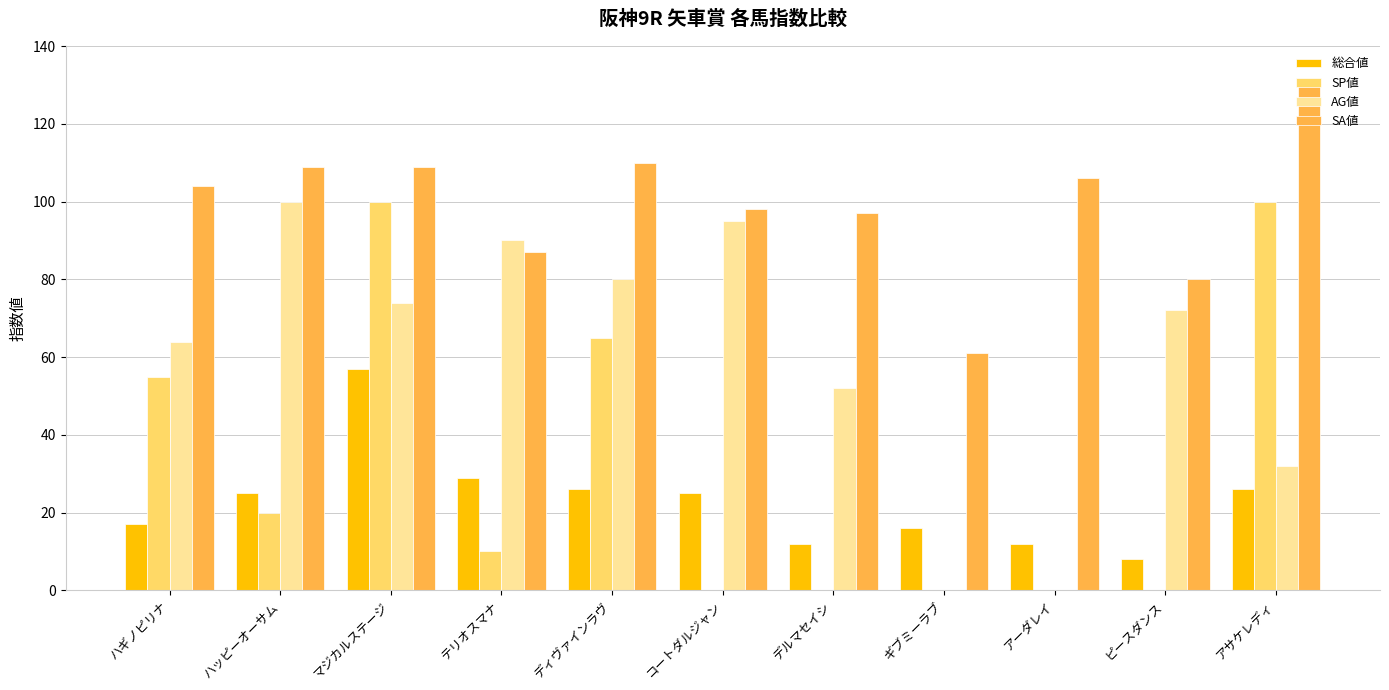

Reading left to right, extract all data points from this chart.

総合値: 17	25	57	29	26	25	12	16	12	8	26
SP値: 55	20	100	10	65	0	0	0	0	0	100
AG値: 64	100	74	90	80	95	52	0	0	72	32
SA値: 104	109	109	87	110	98	97	61	106	80	130